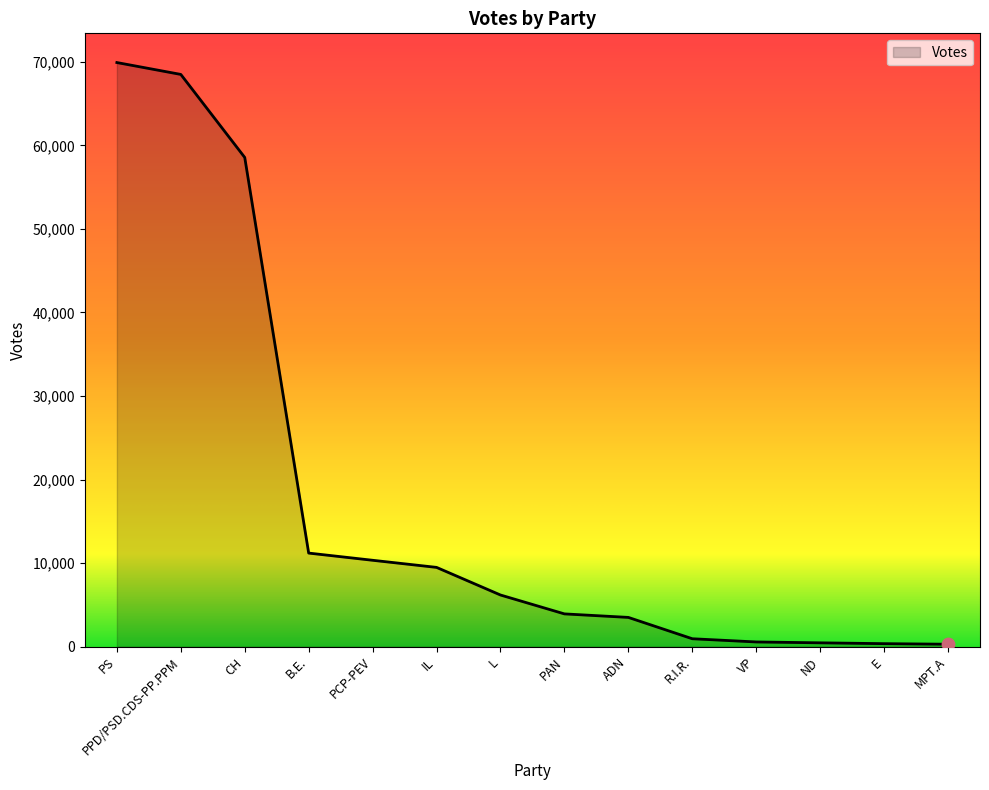

Approximately how many times larger is the value at PAN compared to CH?

0.1